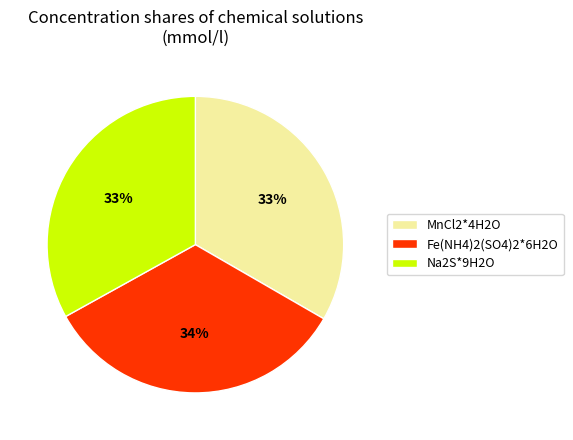

Combined, do Na2S*9H2O and Fe(NH4)2(SO4)2*6H2O account for over 50%?

Yes